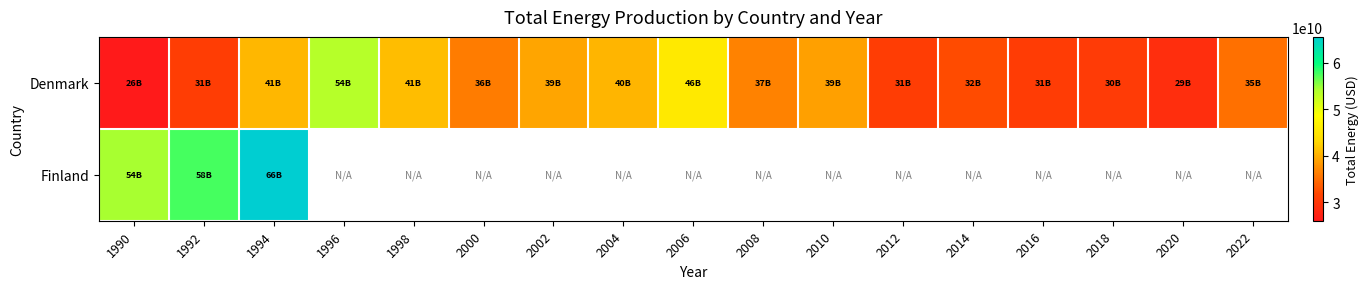

At which category is the sum across all series the highest?

1994